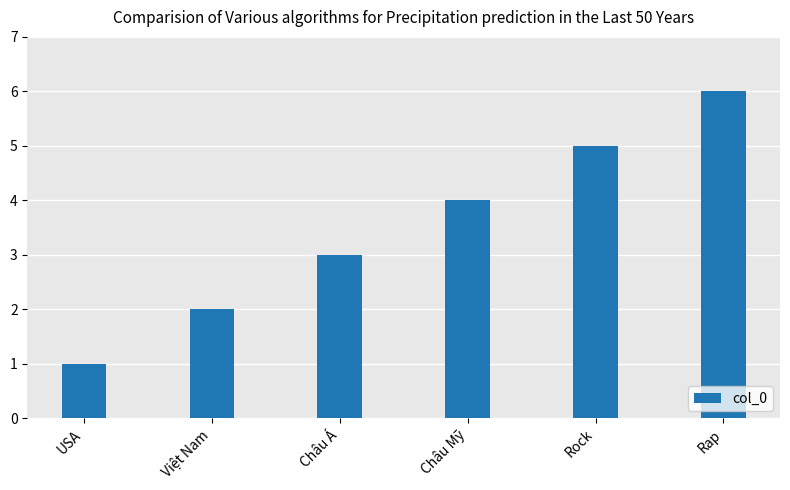

At which label is the value closest to 3?

Châu Á